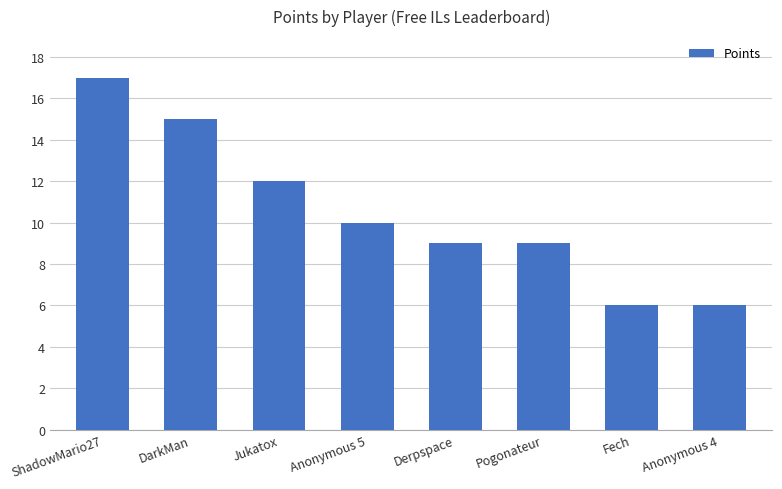

The chart shows a value of 6 at Anonymous 4. True or false?

True